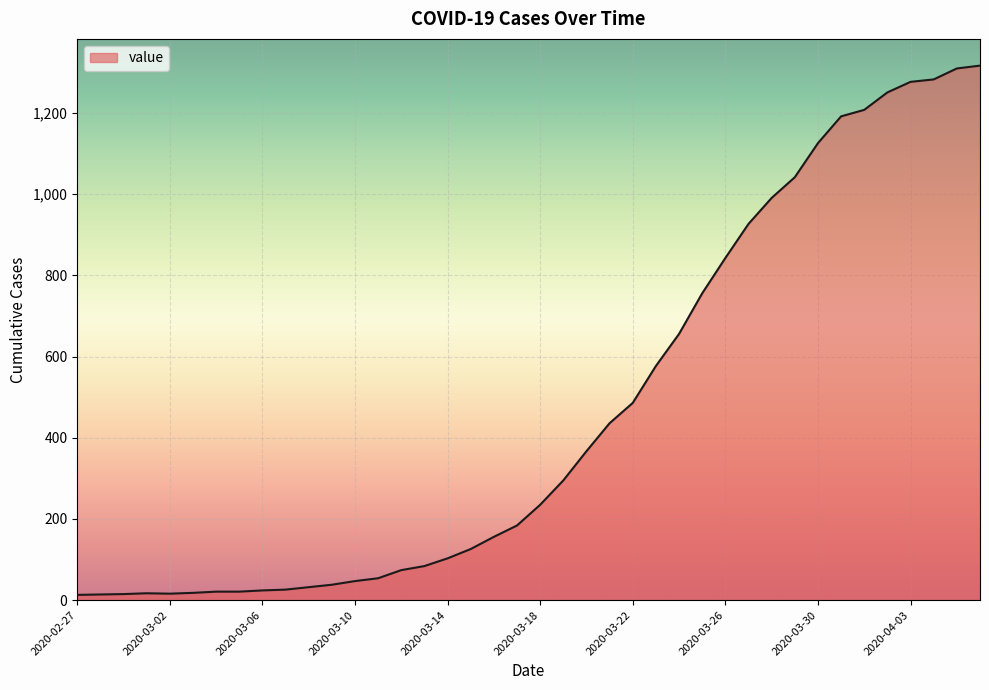

What is the maximum value shown in the chart?

1317